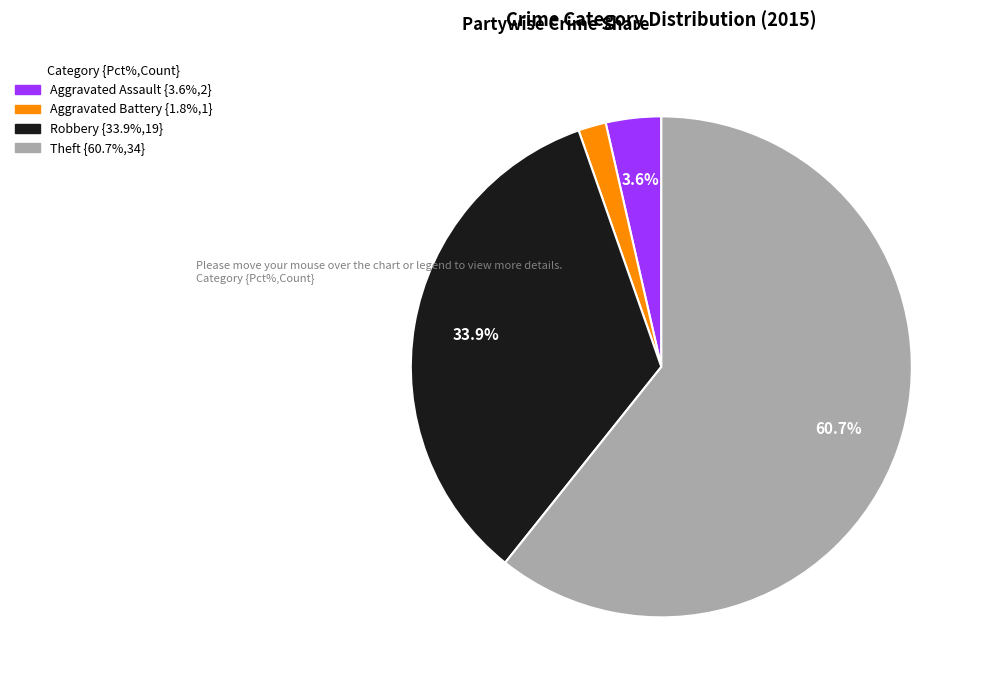

Does any single category account for the majority?

Yes